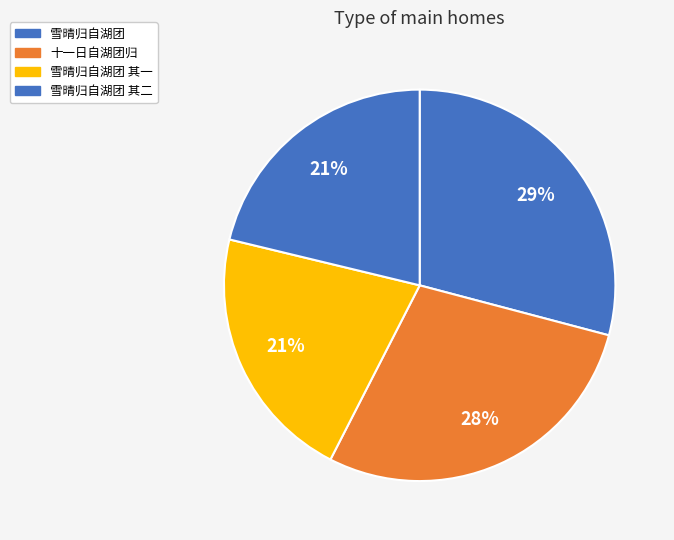

How many segments does this pie chart have?

4